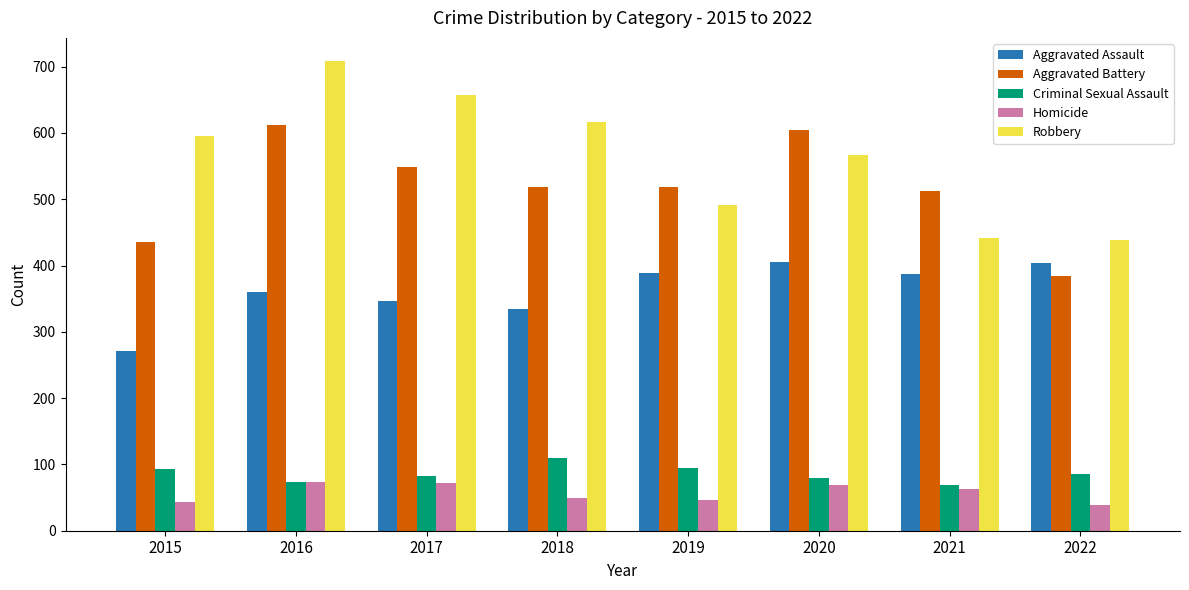

What is the sum of the Robbery values at 2016 and 2015?

1304